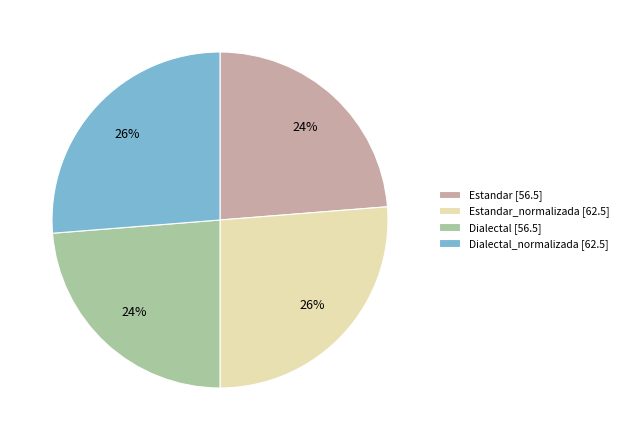

What is the ratio of the value at Estandar [56.5] to the value at Dialectal [56.5]?

1.0